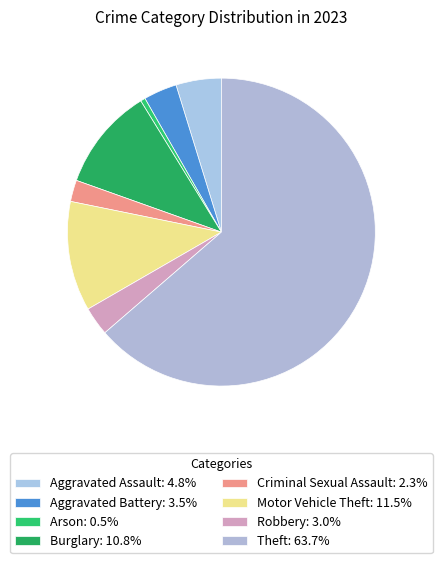

What is the largest slice in the pie chart?

Theft